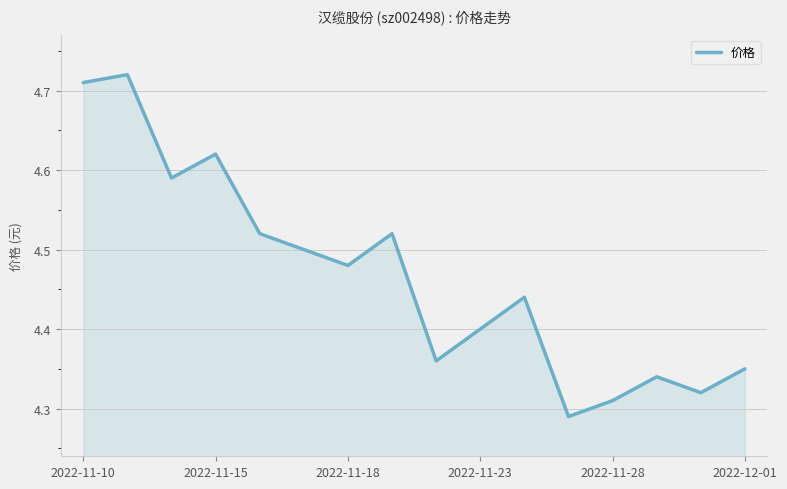

What is the difference between the maximum and minimum values?

0.4